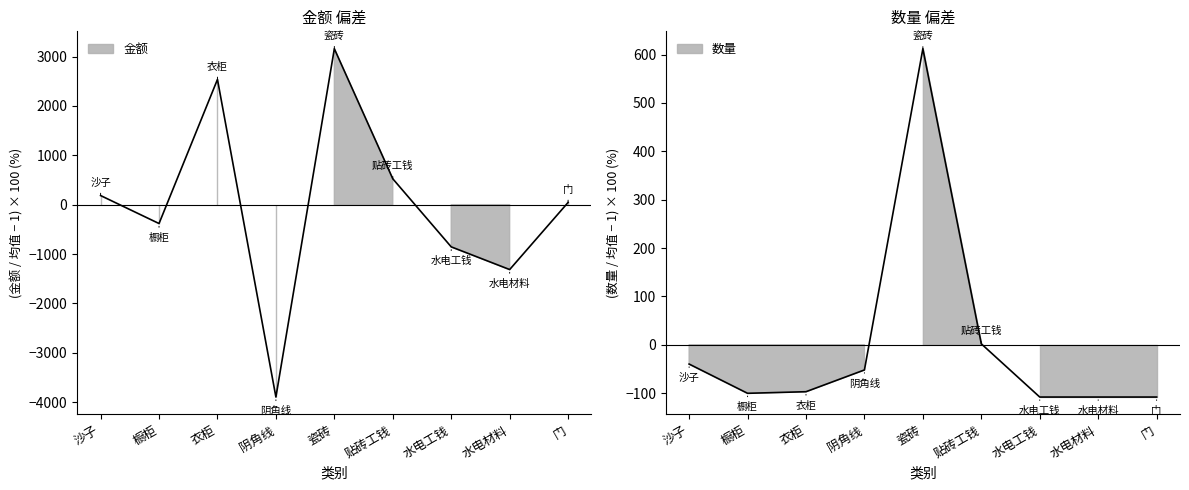

How many series are shown in this chart?

2